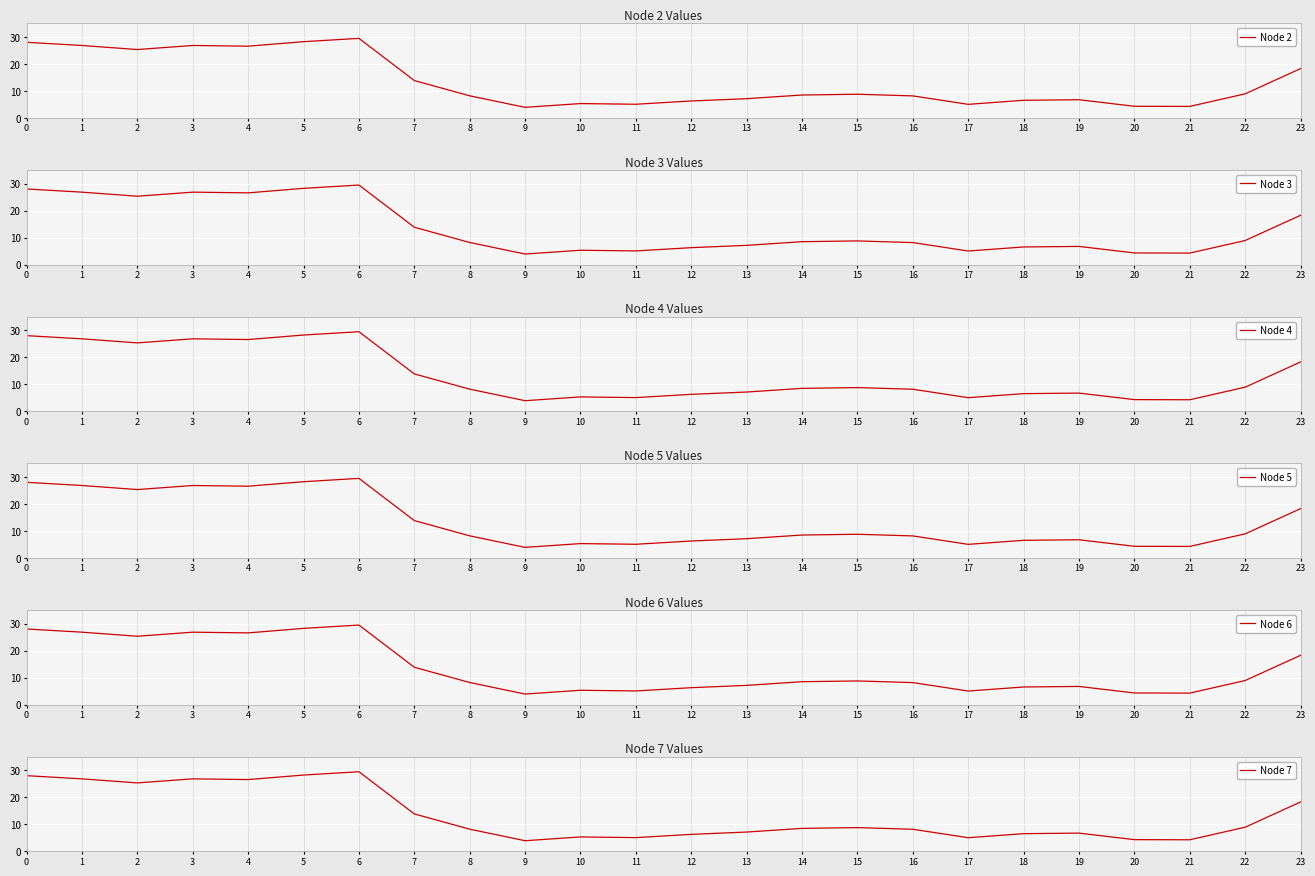

The Node 6 series shows 6.3 at 12. True or false?

True